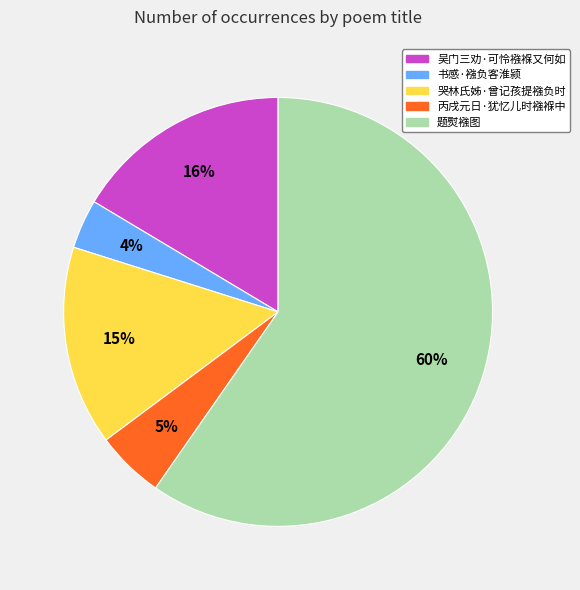

The 题熨襁图 slice represents 52% of the pie. True or false?

False